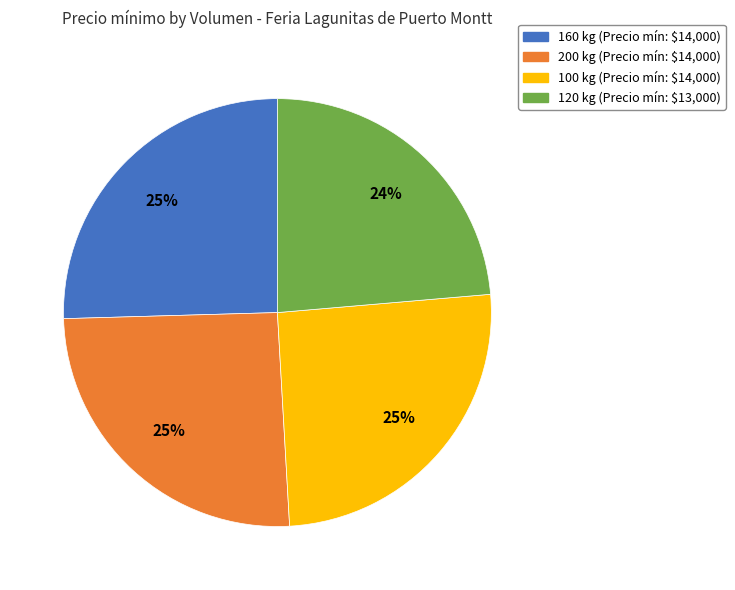

Which slice is the smallest?

120 kg